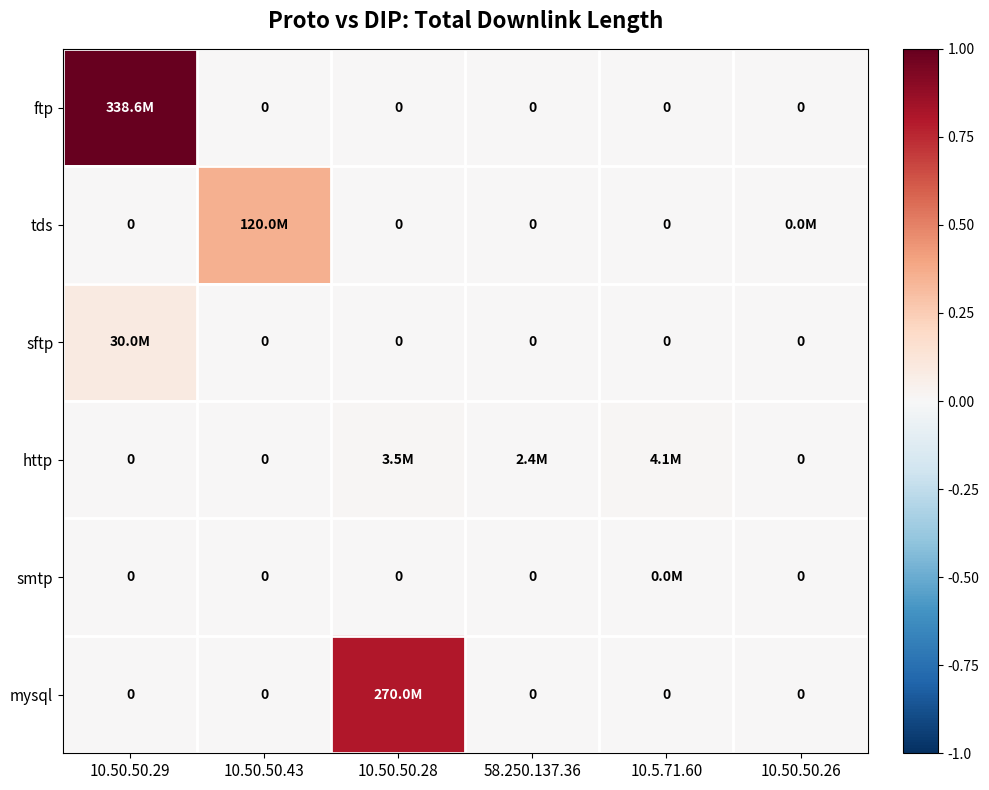

True or false: tds has a value of 0.0 at 58.250.137.36.

True